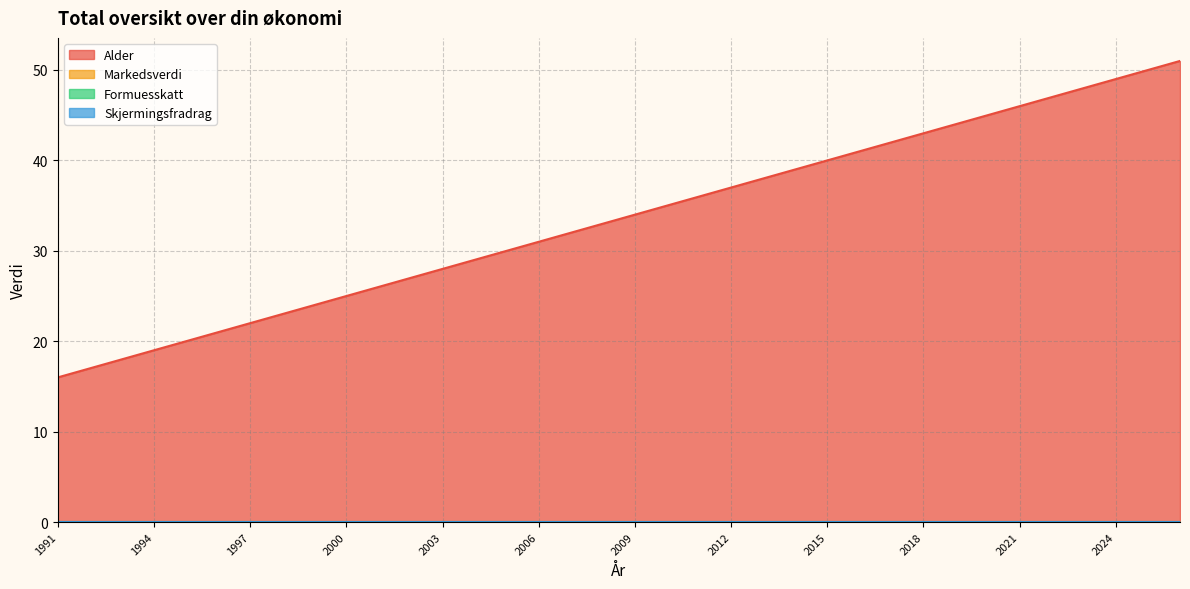

List the labels in order of Formuesskatt value, smallest first.

1991, 1992, 1993, 1994, 1995, 1996, 1997, 1998, 1999, 2000, 2001, 2002, 2003, 2004, 2005, 2006, 2007, 2008, 2009, 2010, 2011, 2012, 2013, 2014, 2015, 2016, 2017, 2018, 2019, 2020, 2021, 2022, 2023, 2024, 2025, 2026